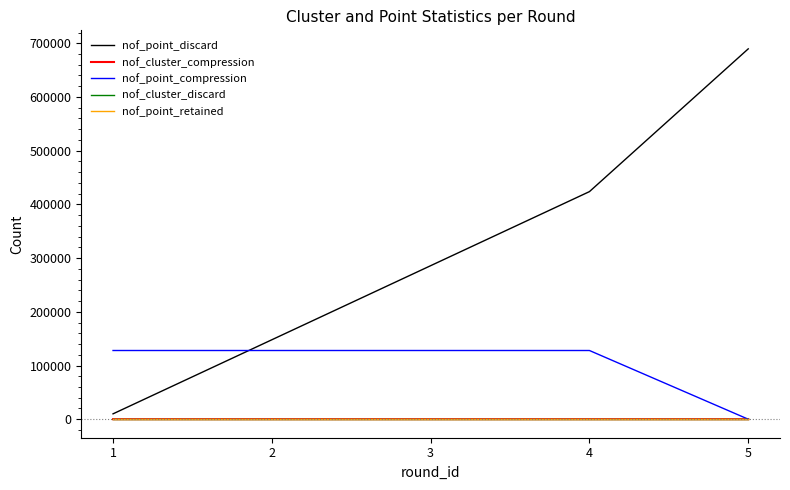

Count the nof_point_discard values in the range 147923 to 423769.

3